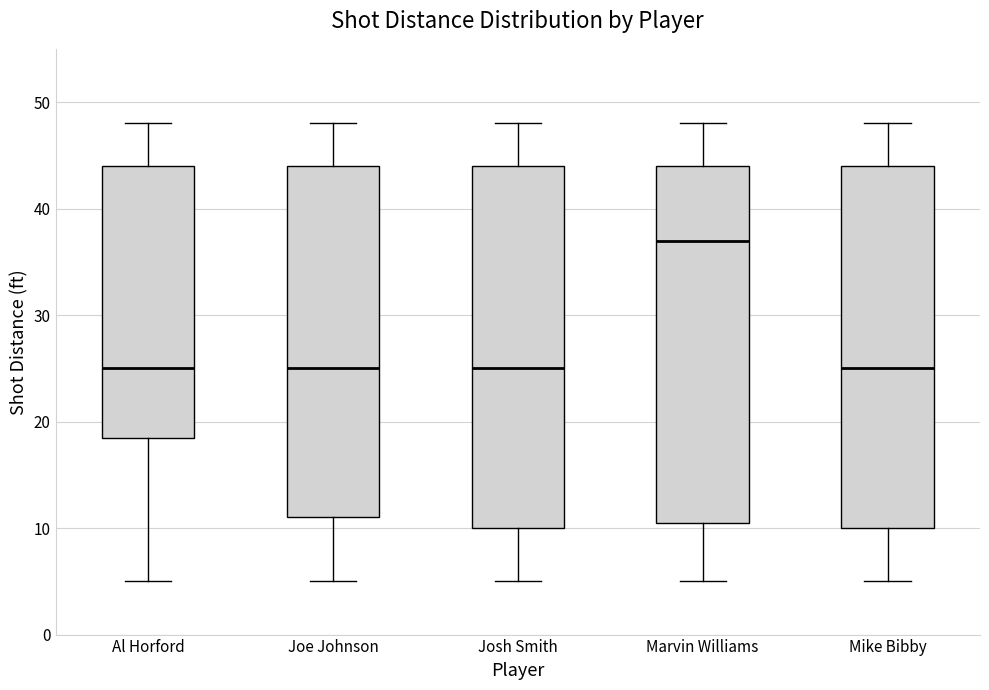

Reading left to right, transcribe this box plot: for each box, give where its median line is, the range the box spans, and where its two whiskers end, as read against the y-axis. The values are not printed on the chart, so give them approximately, as read against the axis.

Al Horford: median 25, box 19 to 44, whiskers 5 to 48
Joe Johnson: median 25, box 11 to 44, whiskers 5 to 48
Josh Smith: median 25, box 10 to 44, whiskers 5 to 48
Marvin Williams: median 37, box 11 to 44, whiskers 5 to 48
Mike Bibby: median 25, box 10 to 44, whiskers 5 to 48